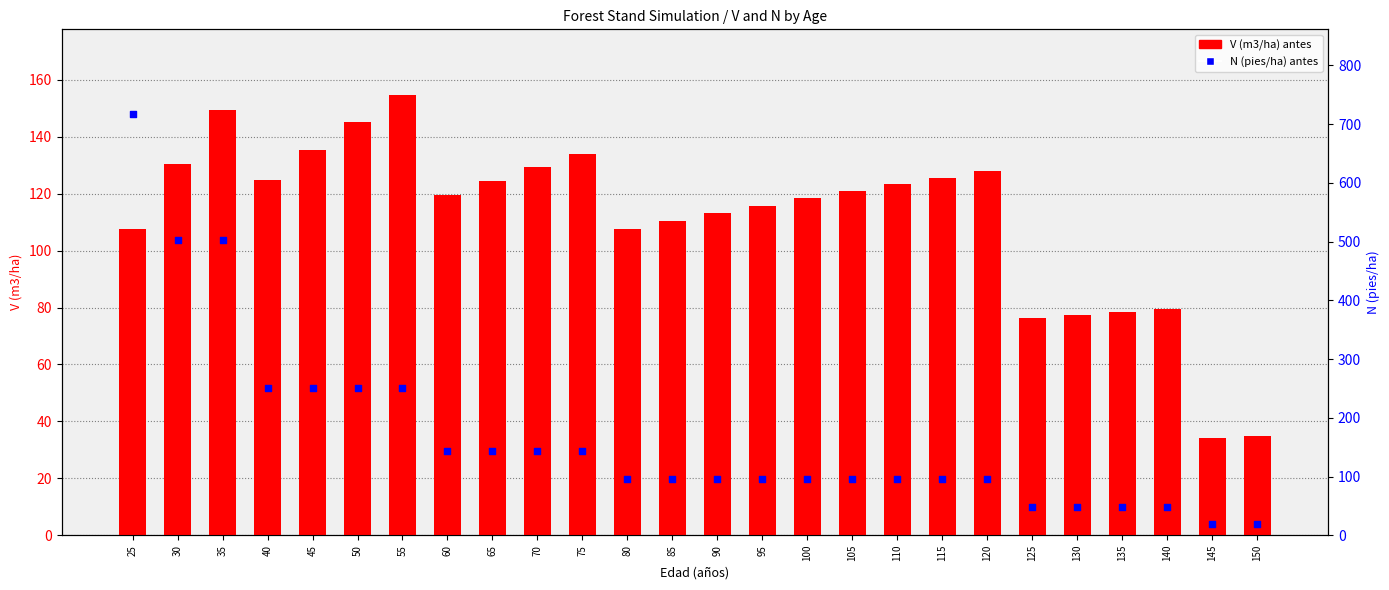

What is the total value across all series at 145?

53.5